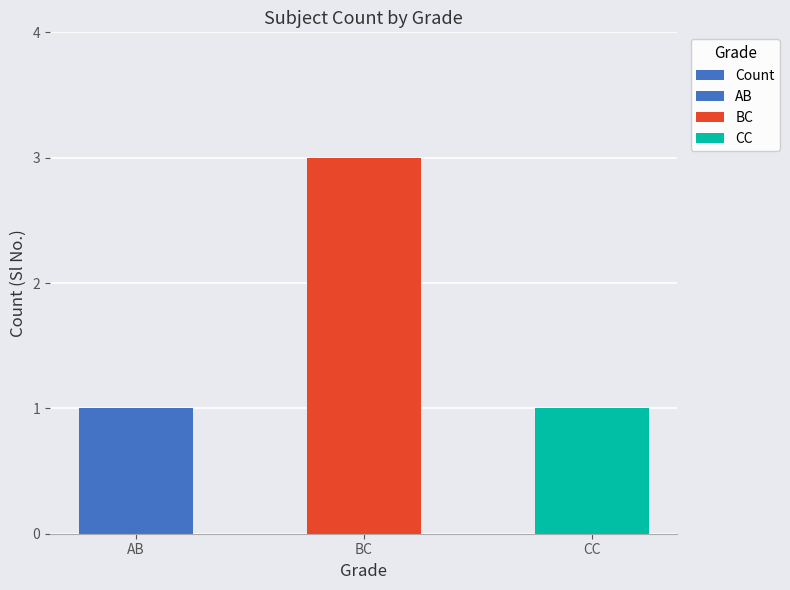

Rank the categories by value from highest to lowest.

BC, AB, CC